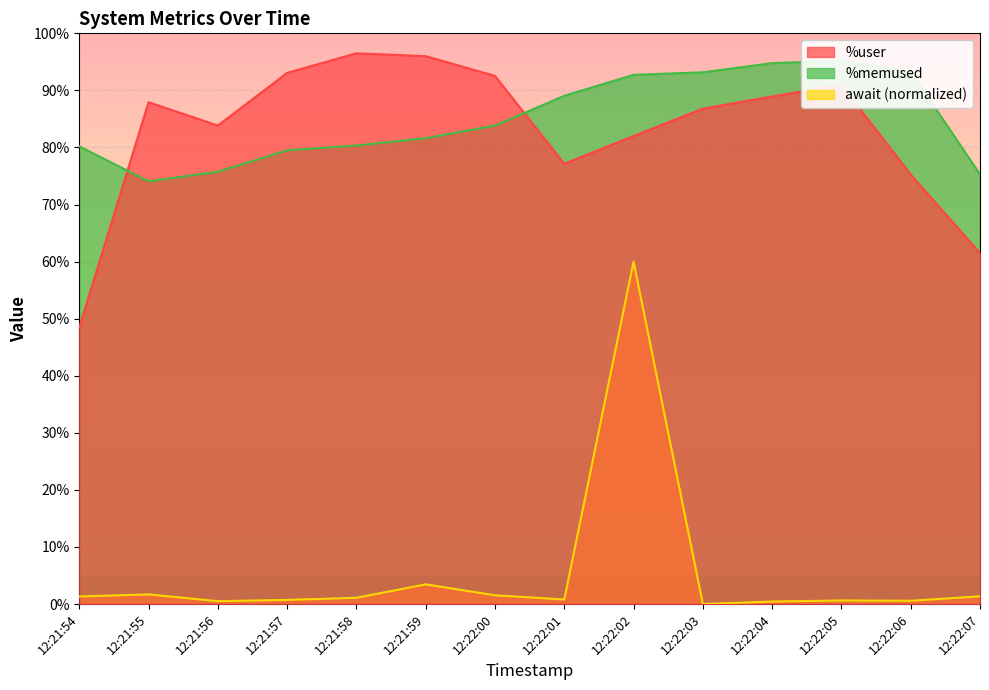

At which label is %user closest to 72?

12:22:06